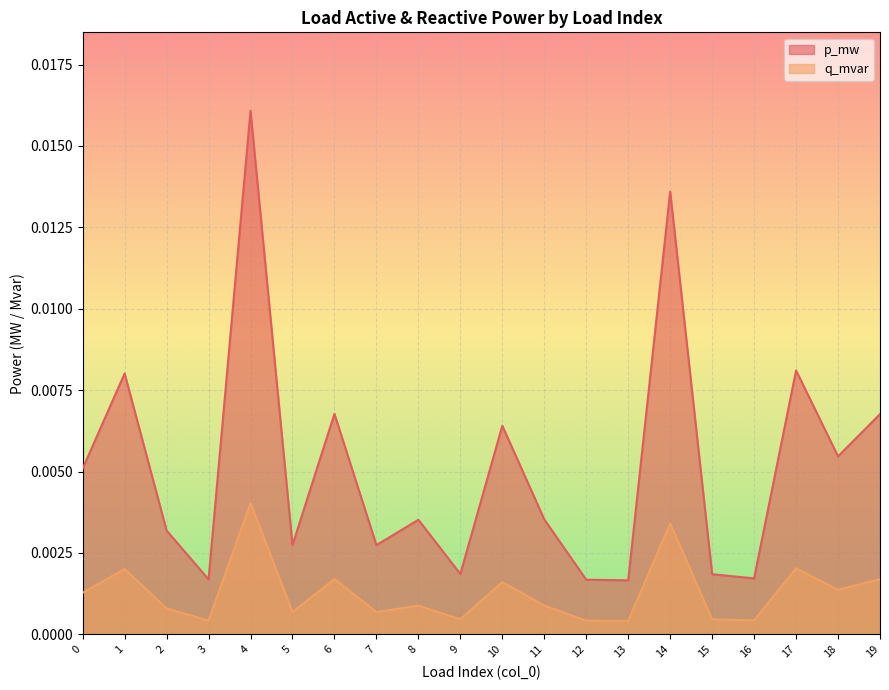

Which series has the largest range (max minus min)?

p_mw